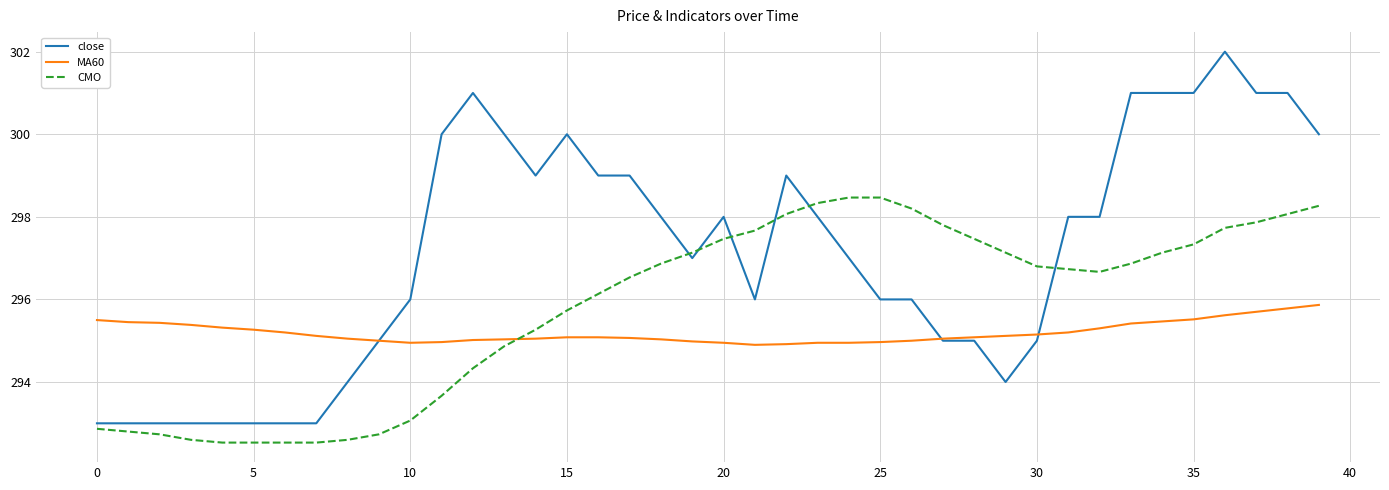

What is the lowest value of the close series?

293.0